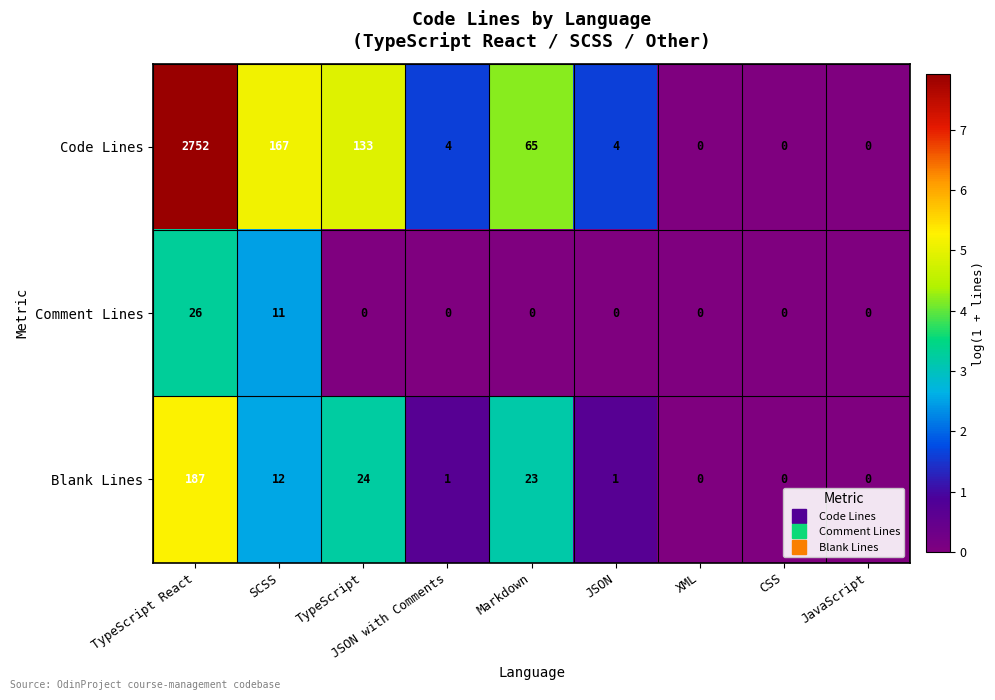

At which category is the sum across all series the highest?

TypeScript React